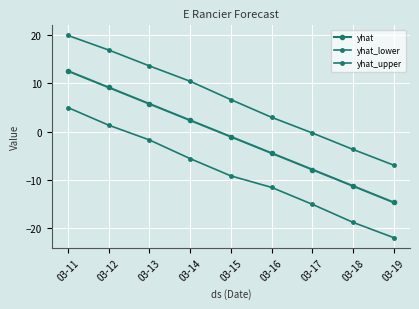

How many values in the yhat_lower series are below -9?

5